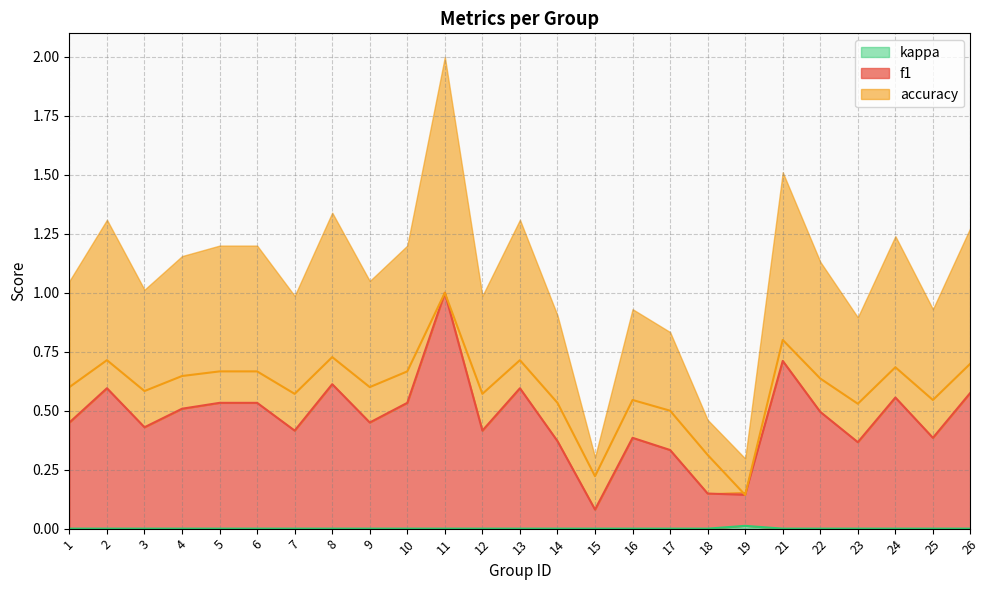

What is the value of the accuracy point at the 6th from the left?

0.7